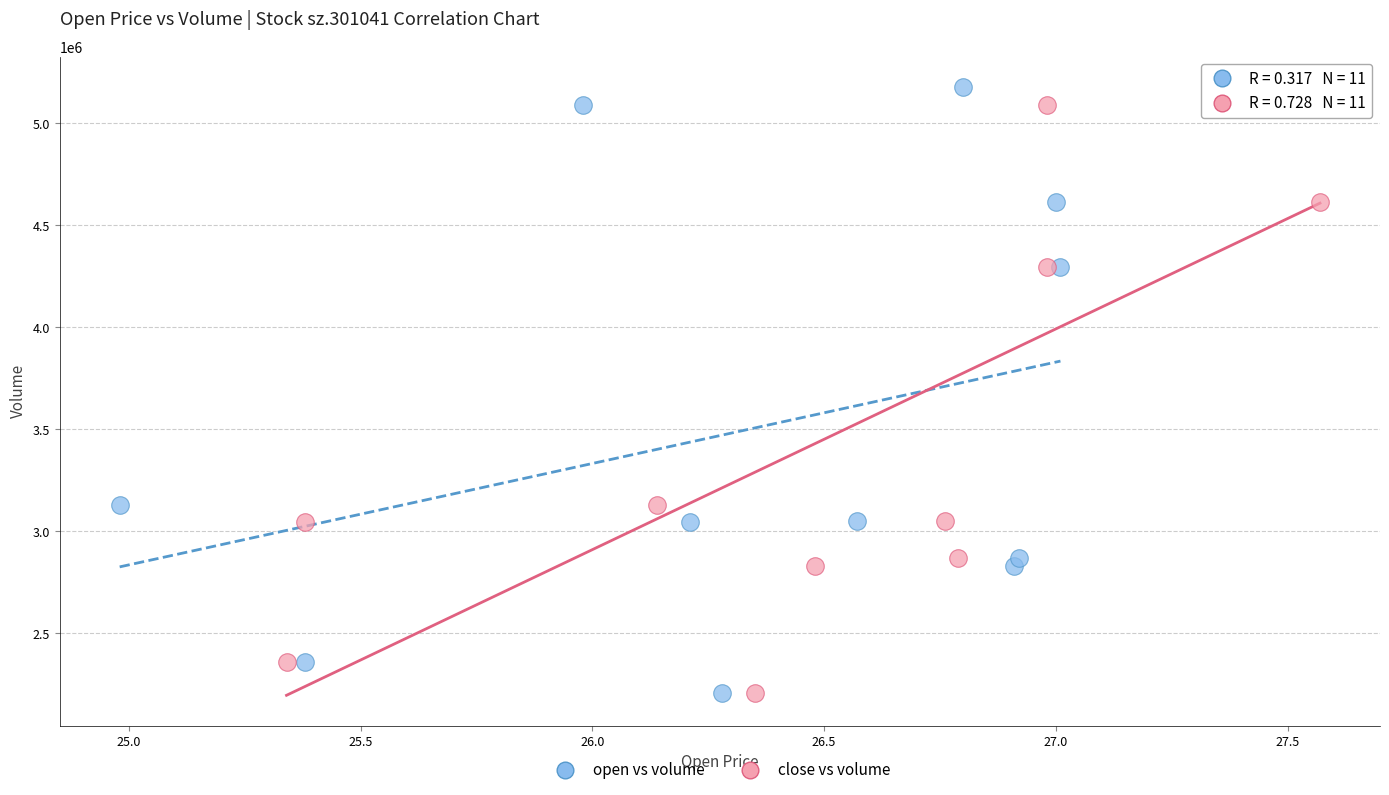

What are all the series names shown in the legend?

open vs volume, close vs volume